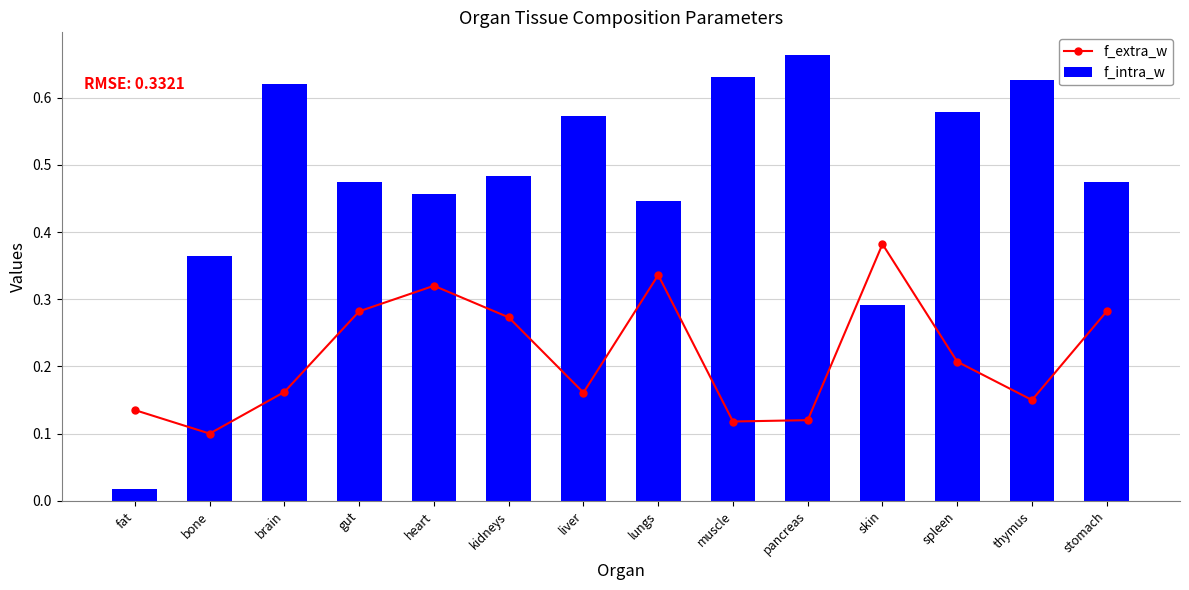

Reading right to left, transcribe all the data shown in this chart.

f_extra_w: stomach=0.3	thymus=0.1	spleen=0.2	skin=0.4	pancreas=0.1	muscle=0.1	lungs=0.3	liver=0.2	kidneys=0.3	heart=0.3	gut=0.3	brain=0.2	bone=0.1	fat=0.1
f_intra_w: stomach=0.5	thymus=0.6	spleen=0.6	skin=0.3	pancreas=0.7	muscle=0.6	lungs=0.4	liver=0.6	kidneys=0.5	heart=0.5	gut=0.5	brain=0.6	bone=0.4	fat=0.0